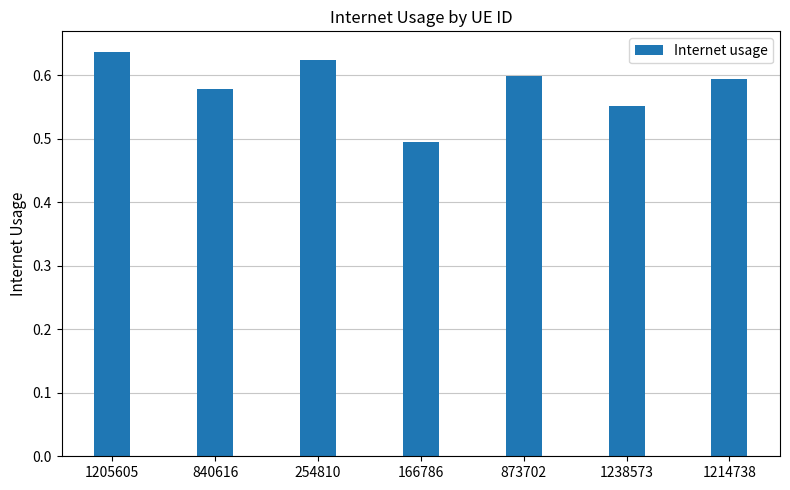

What is the sum of the values at 166786 and 1205605?

1.1